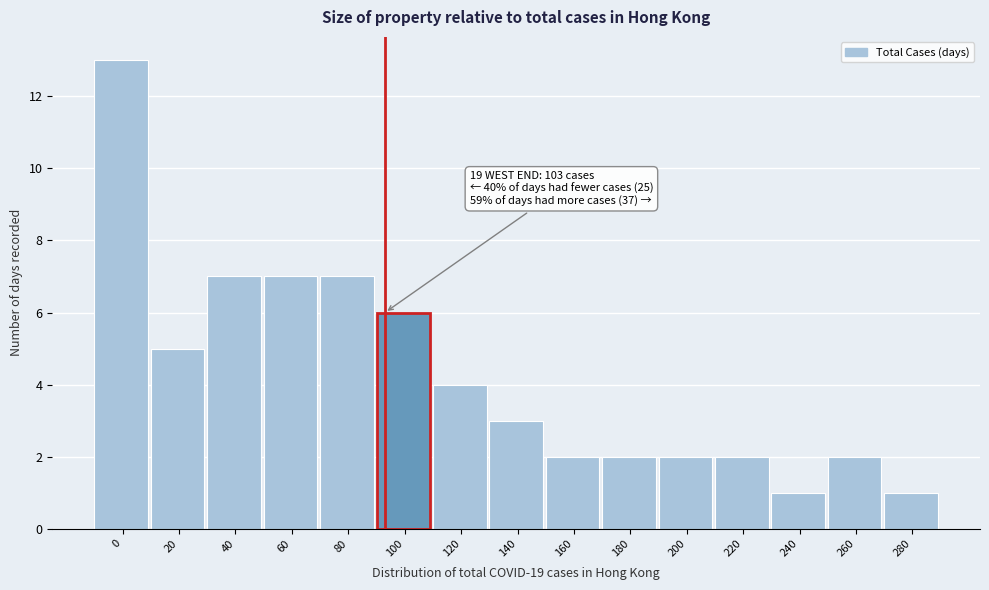

Reading right to left, transcribe all the data shown in this chart.

1	2	1	2	2	2	2	3	4	6	7	7	7	5	13